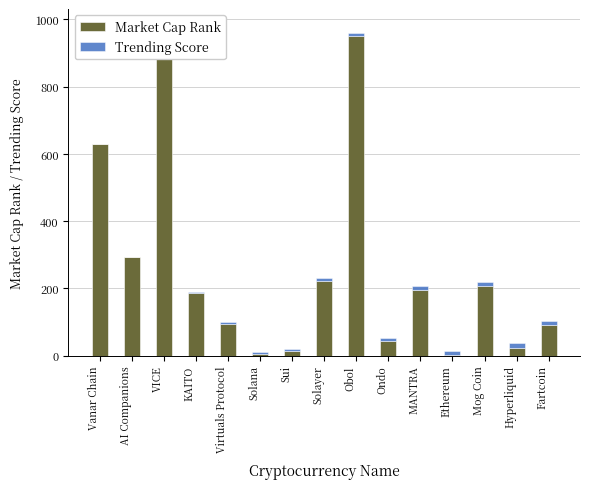

What is the difference between the highest and lowest values at Hyperliquid?

11